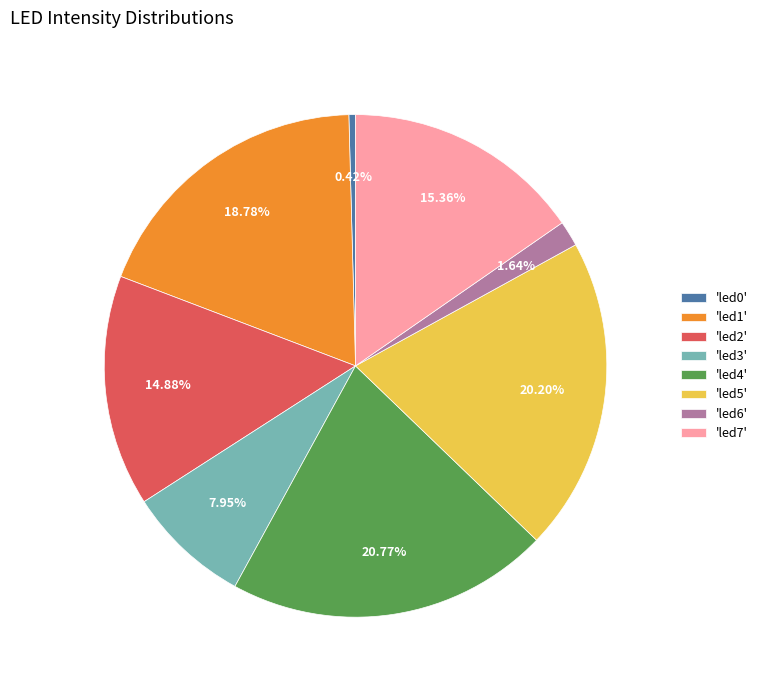

To the nearest percent, what is the average slice percentage?

12%